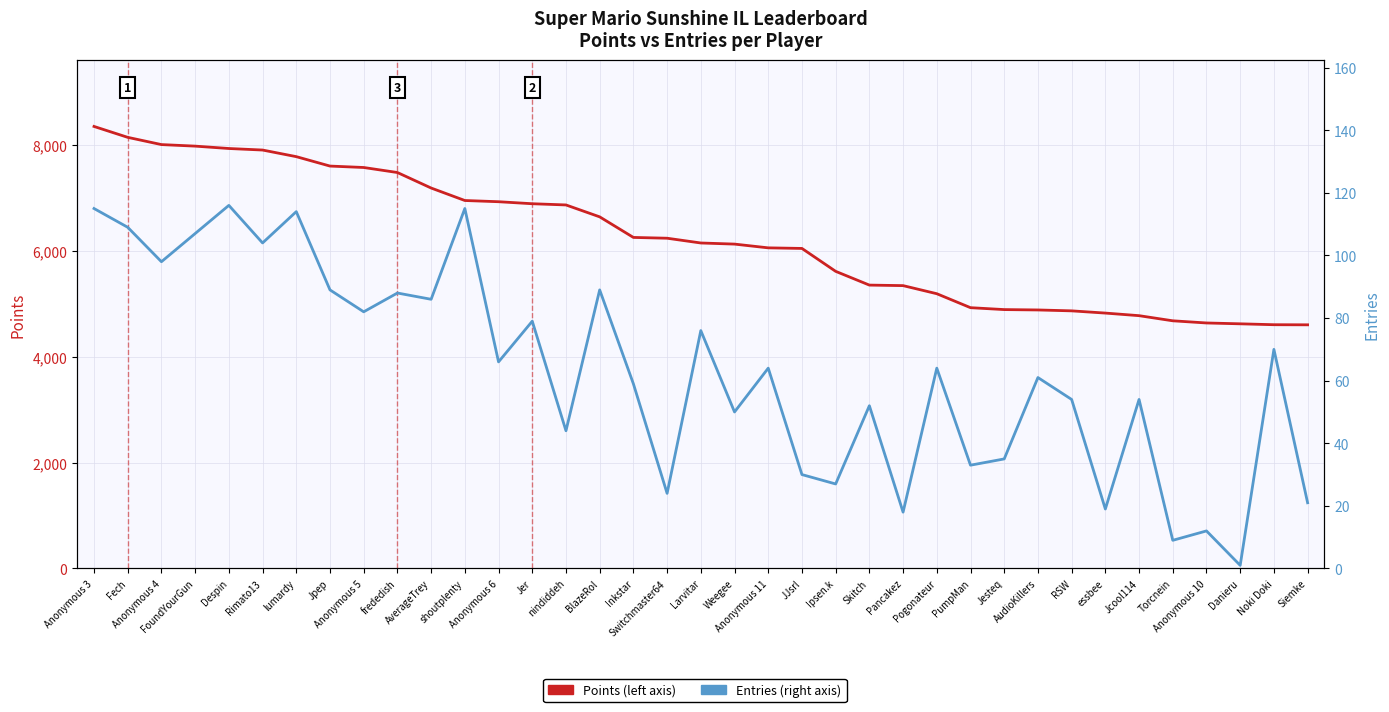

Read the Entries (right axis) value at Anonymous 6, to the nearest 5.

65